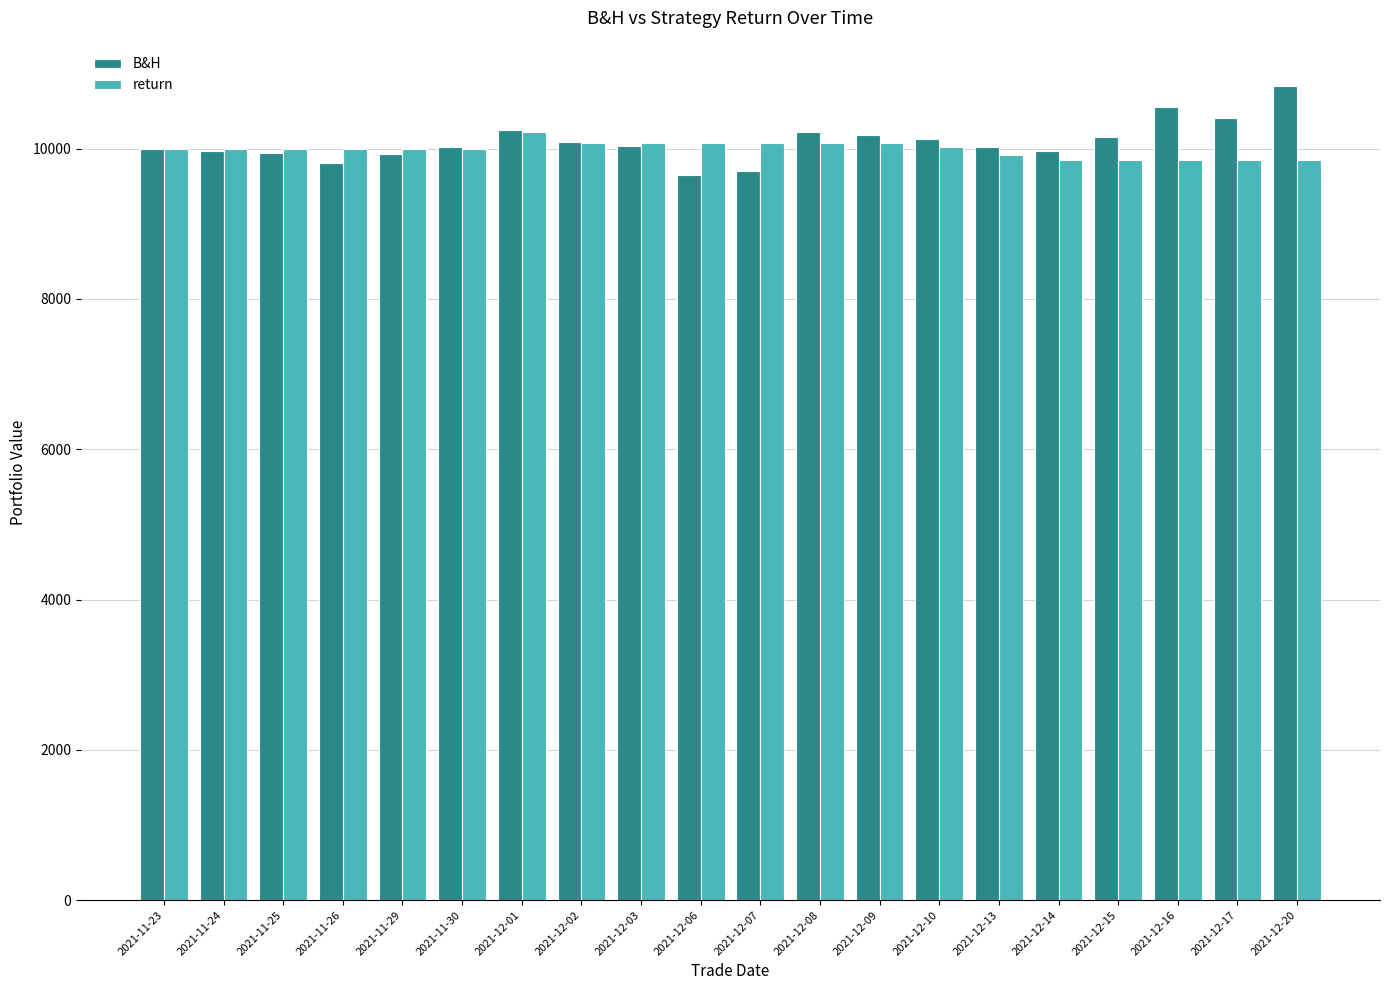

What is the difference between the highest and lowest values at 2021-12-15?

295.6